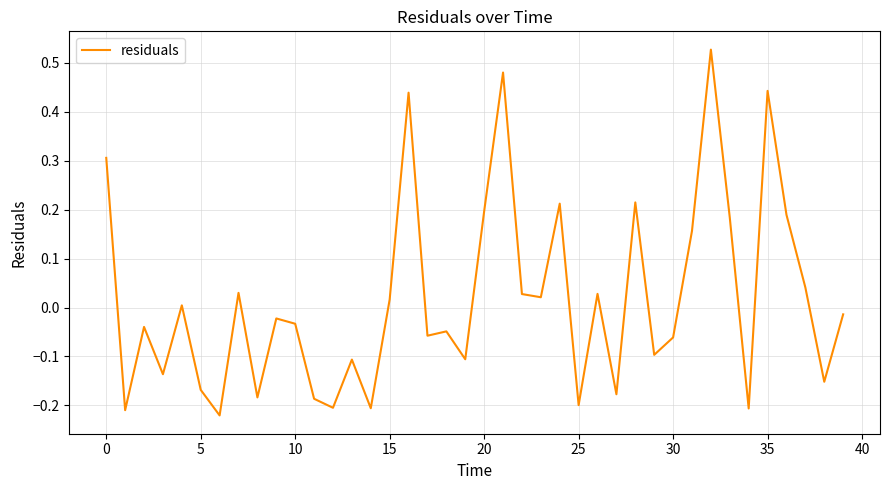

What is the difference between the maximum and minimum values?

0.7